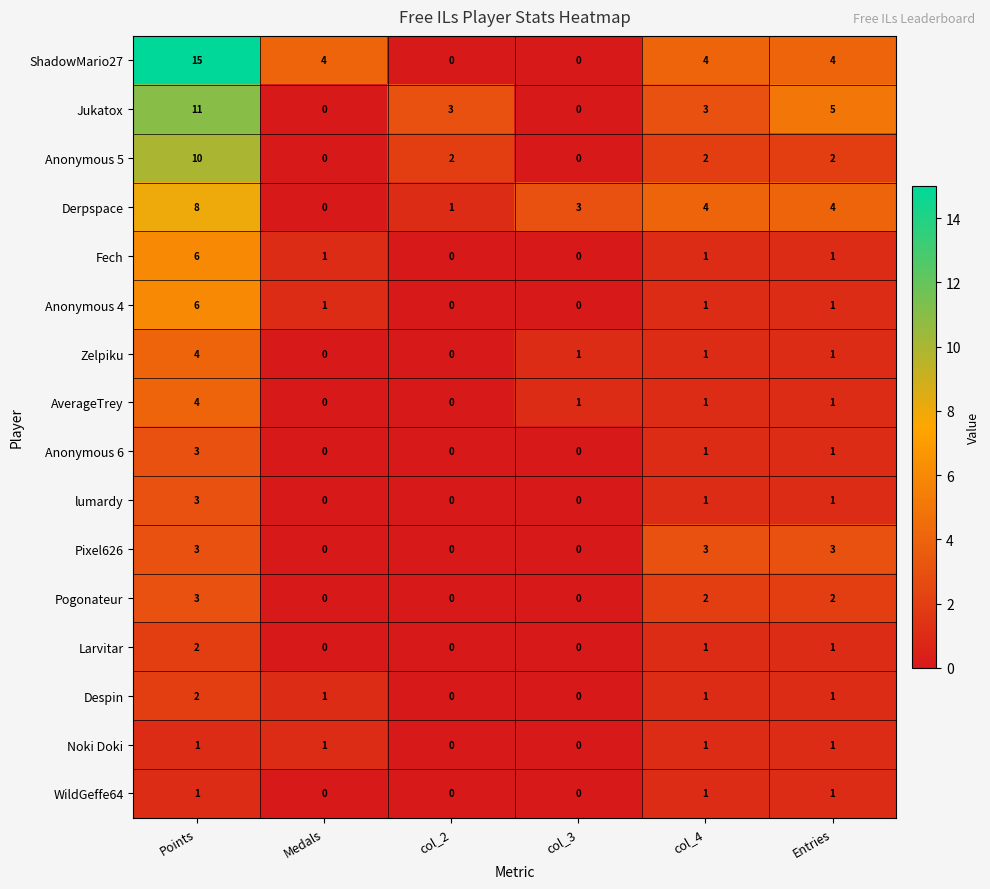

Which category has the highest value in the lumardy series?

Points